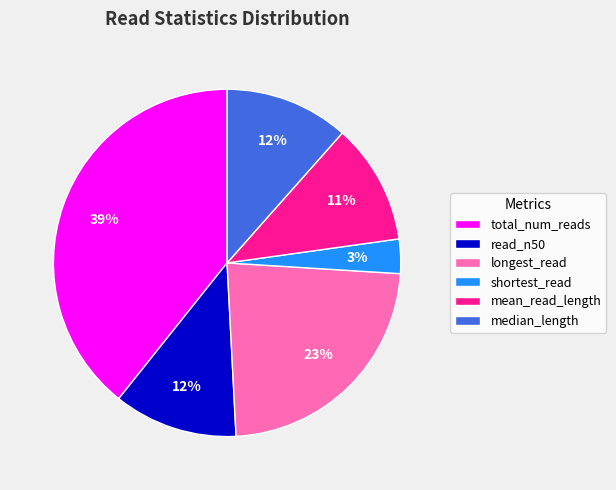

What is the ratio of the value at read_n50 to the value at longest_read?

0.5